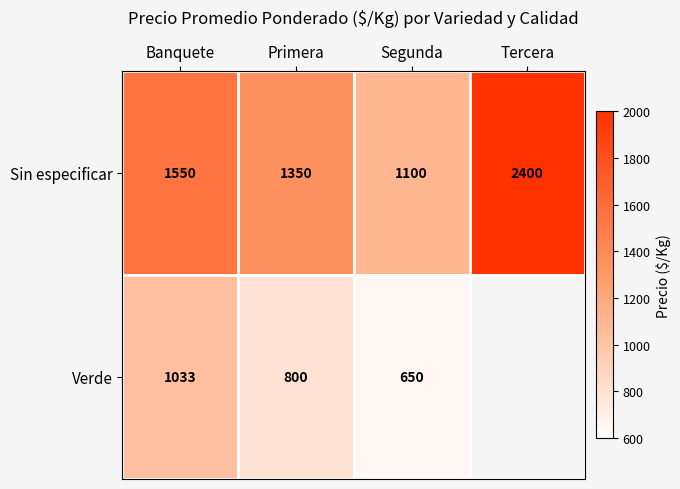

Rank the series at Banquete from lowest to highest value.

Verde, Sin especificar